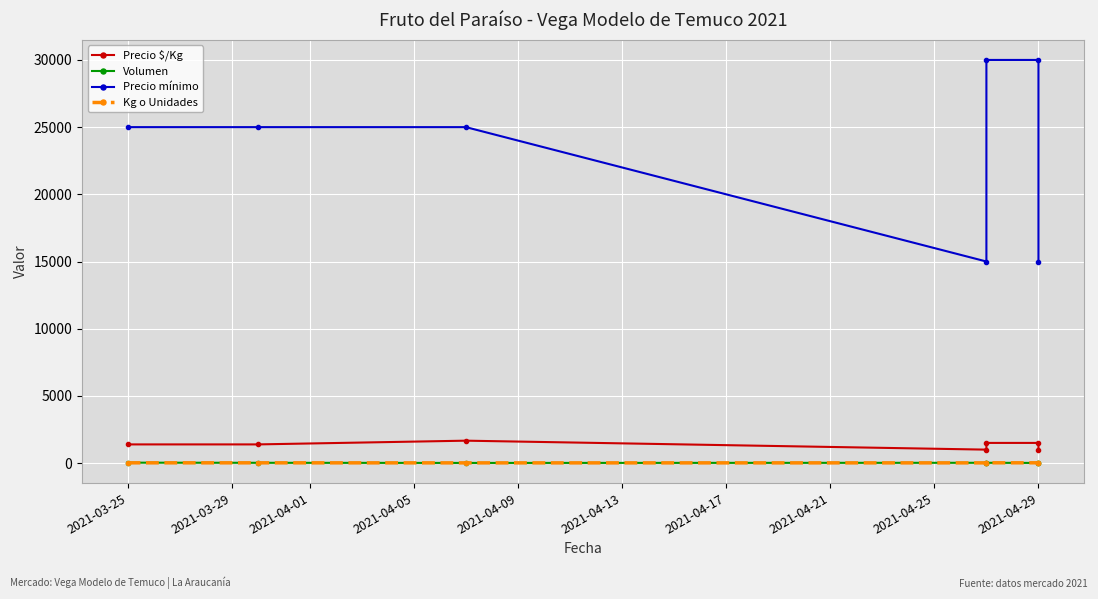

What is the total value across all series at 2021-03-25?

26437